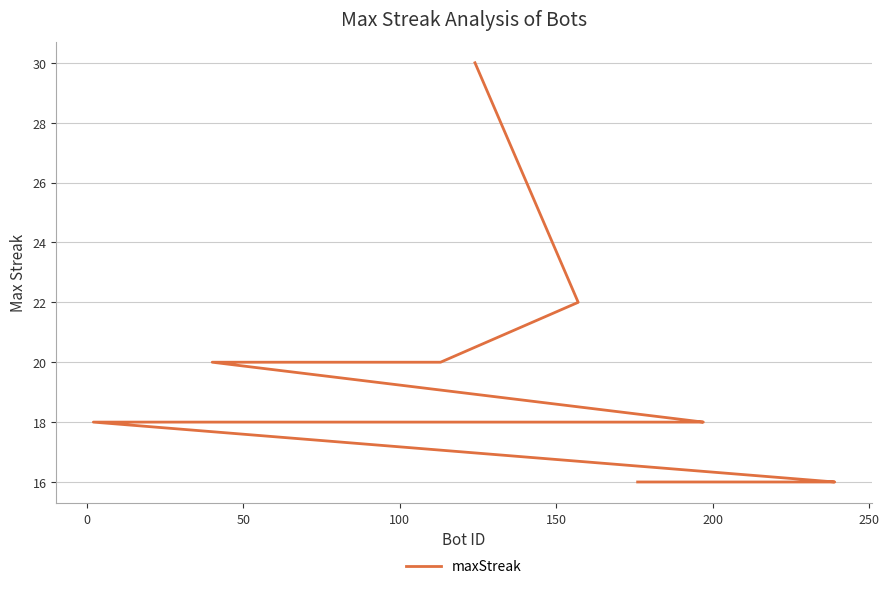

How many data points are less than 18?

8